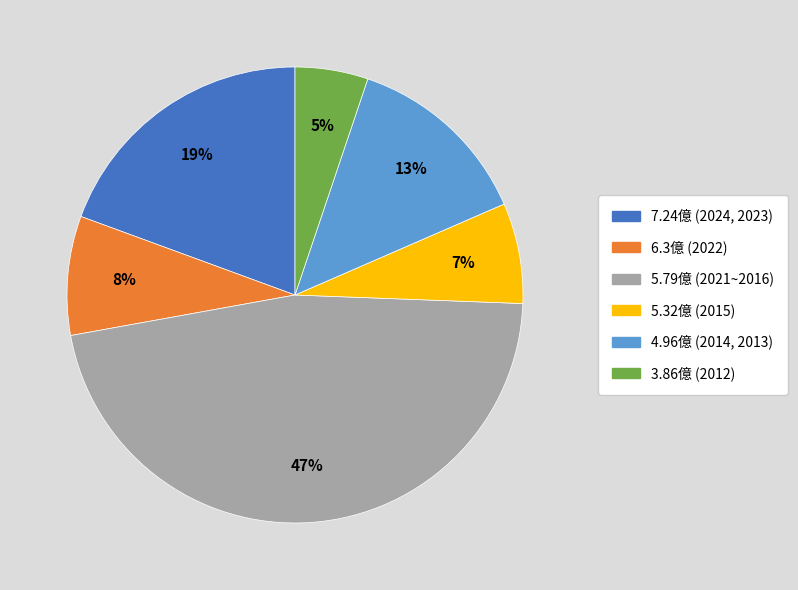

To the nearest percent, what is the average slice percentage?

17%